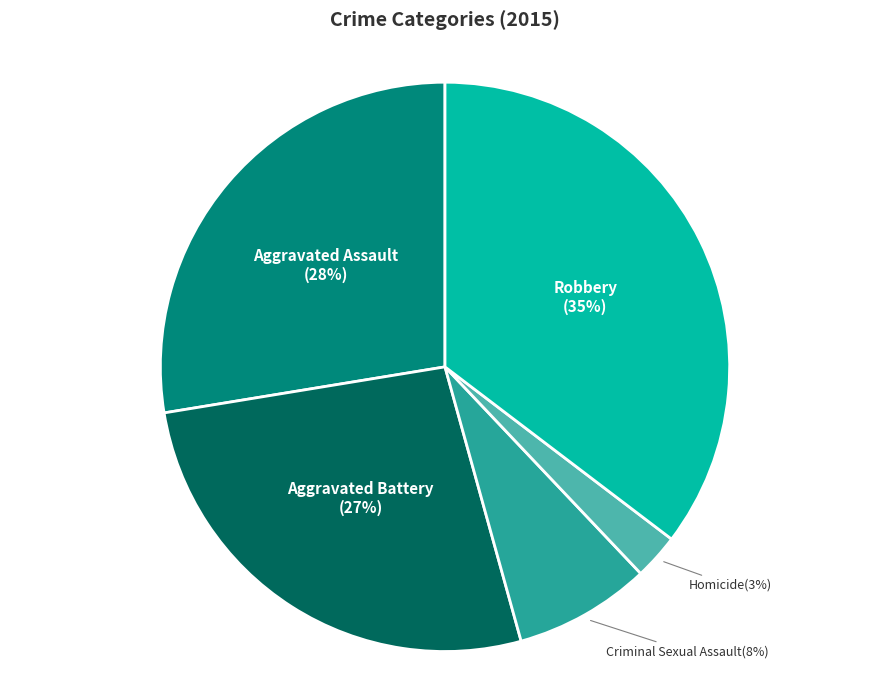

To the nearest percent, what is the average slice percentage?

20%